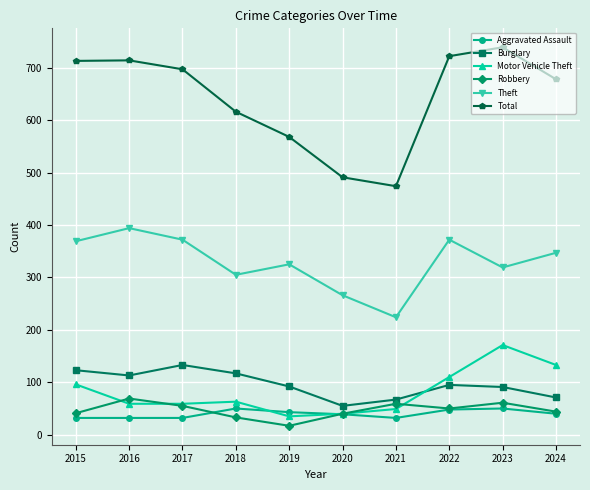

True or false: Total has more than 2 points higher than both neighbors.

False